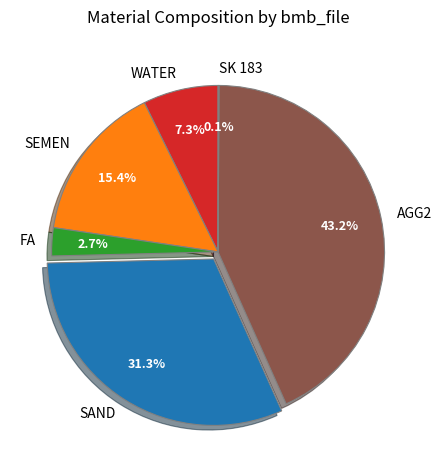

To the nearest percent, what is the combined percentage of WATER and SAND?

39%